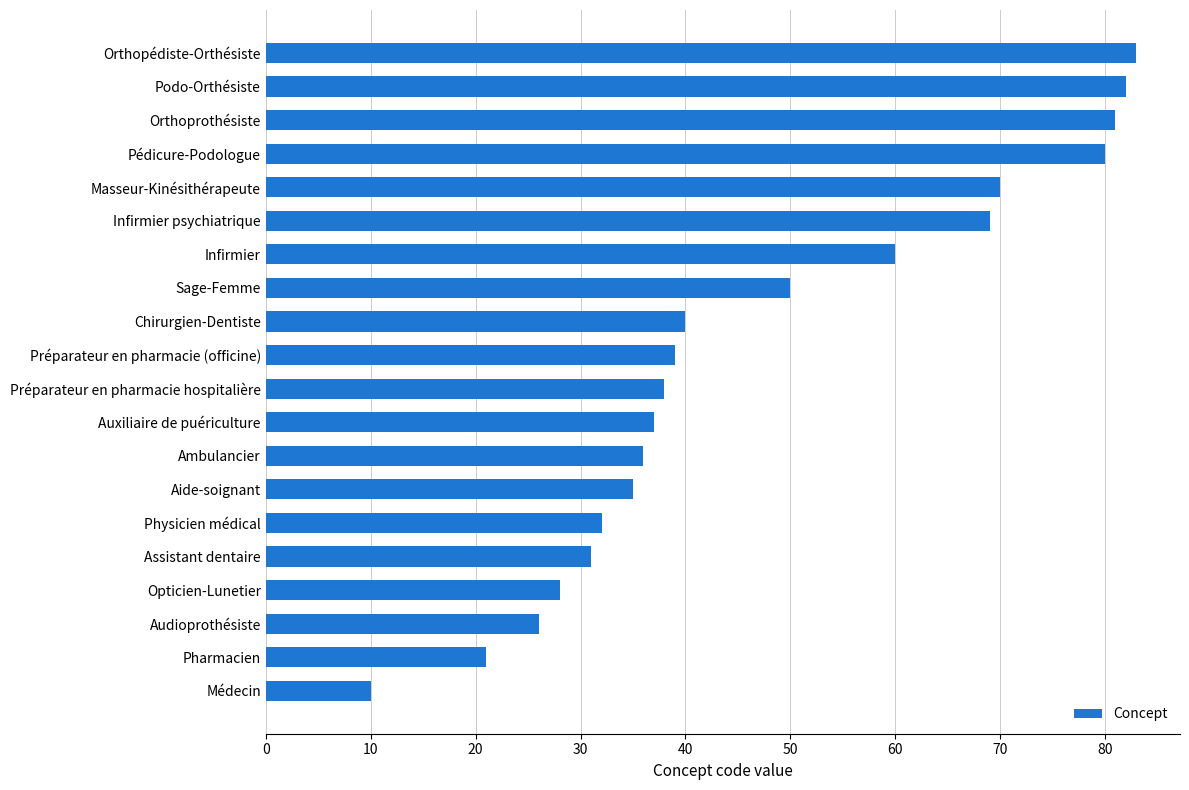

At which label is the value closest to 46?

Sage-Femme